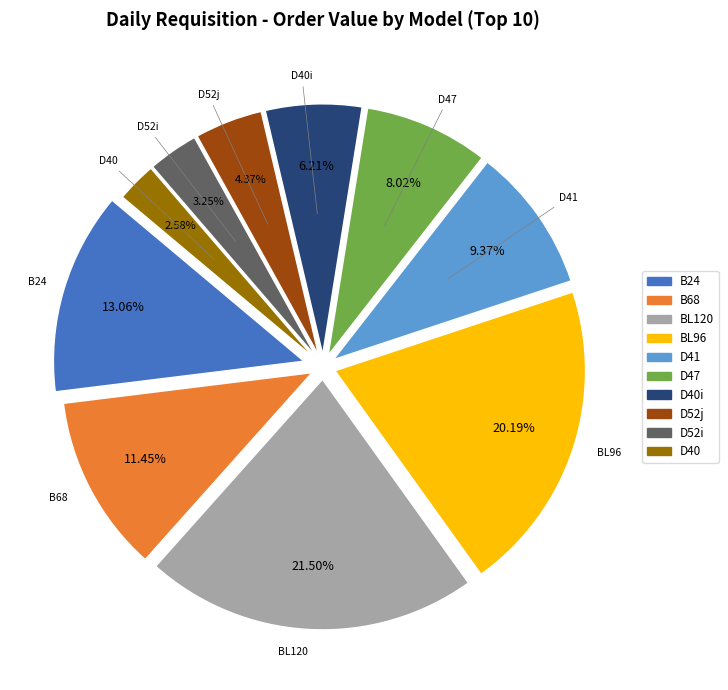

Is there a majority slice in this chart?

No